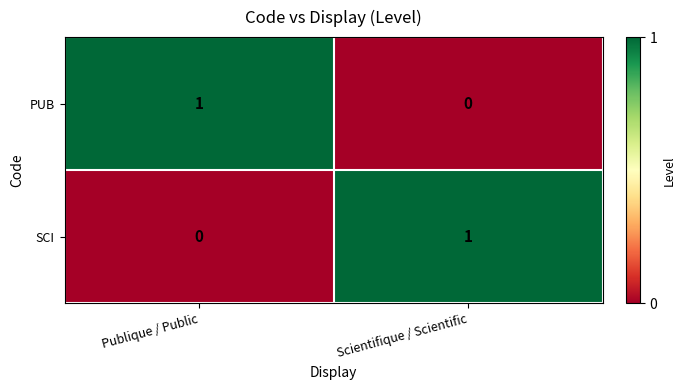

True or false: SCI has a value of 1 at Scientifique / Scientific.

True